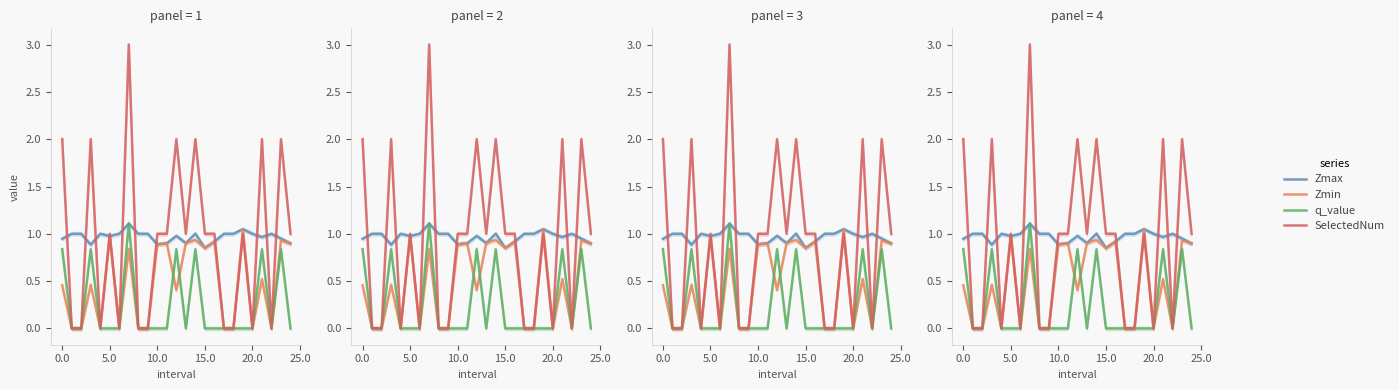

What is the label of the 20th point from the left?

19